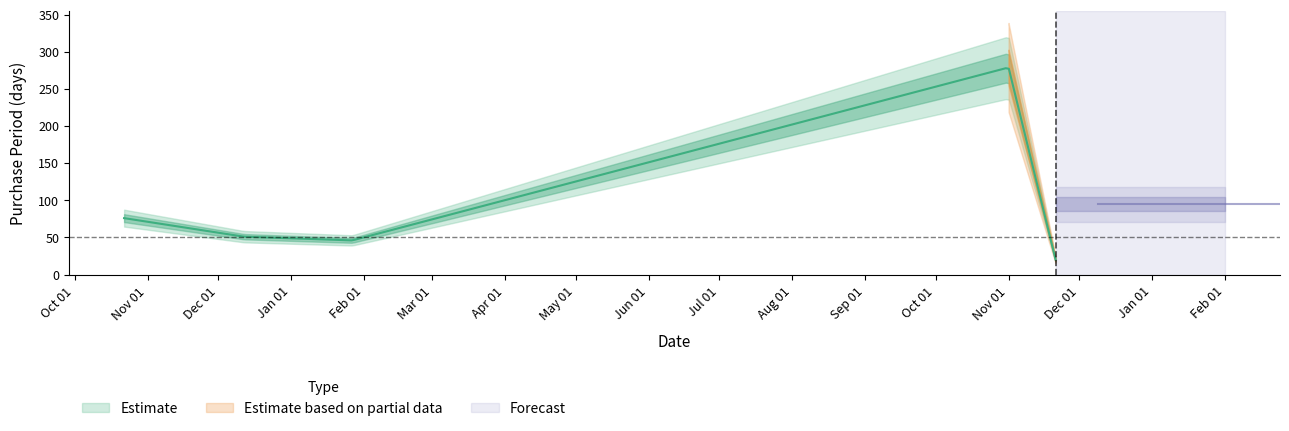

List the labels in order of value, largest first.

2016-11-01, 2015-10-22, 2015-12-12, 2016-01-27, 2016-11-21